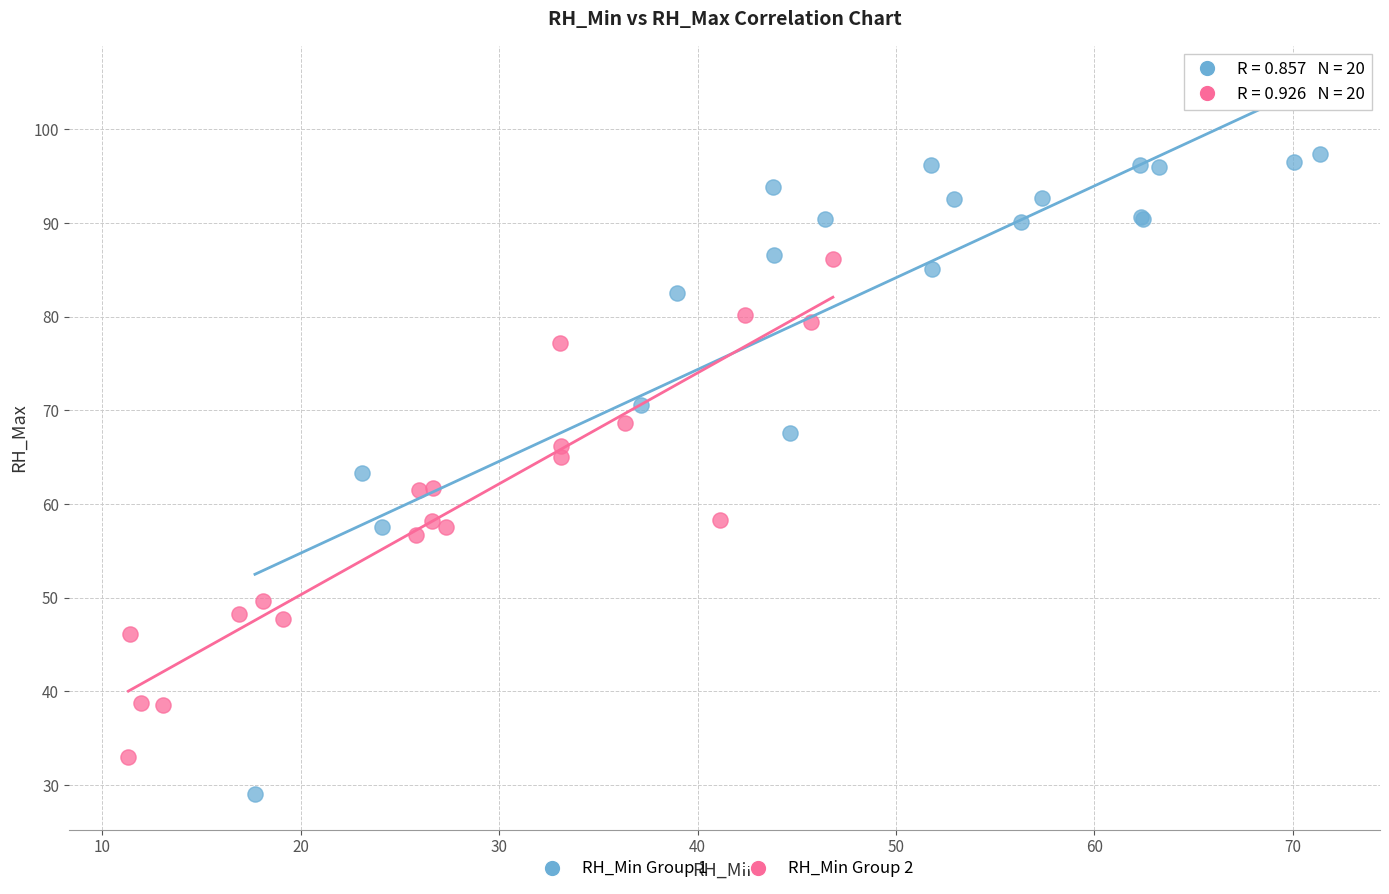

What are all the series names shown in the legend?

RH_Min Group 1, RH_Min Group 2